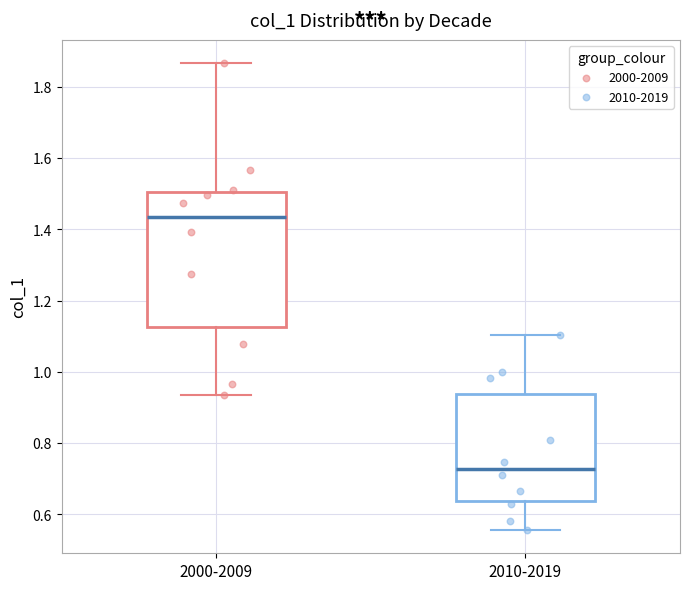

Reading left to right, transcribe this box plot: for each box, give where its median line is, the range the box spans, and where its two whiskers end, as read against the y-axis. The values are not printed on the chart, so give them approximately, as read against the axis.

2000-2009: median 1.44, box 1.12 to 1.50, whiskers 0.94 to 1.86
2010-2019: median 0.72, box 0.64 to 0.94, whiskers 0.56 to 1.10